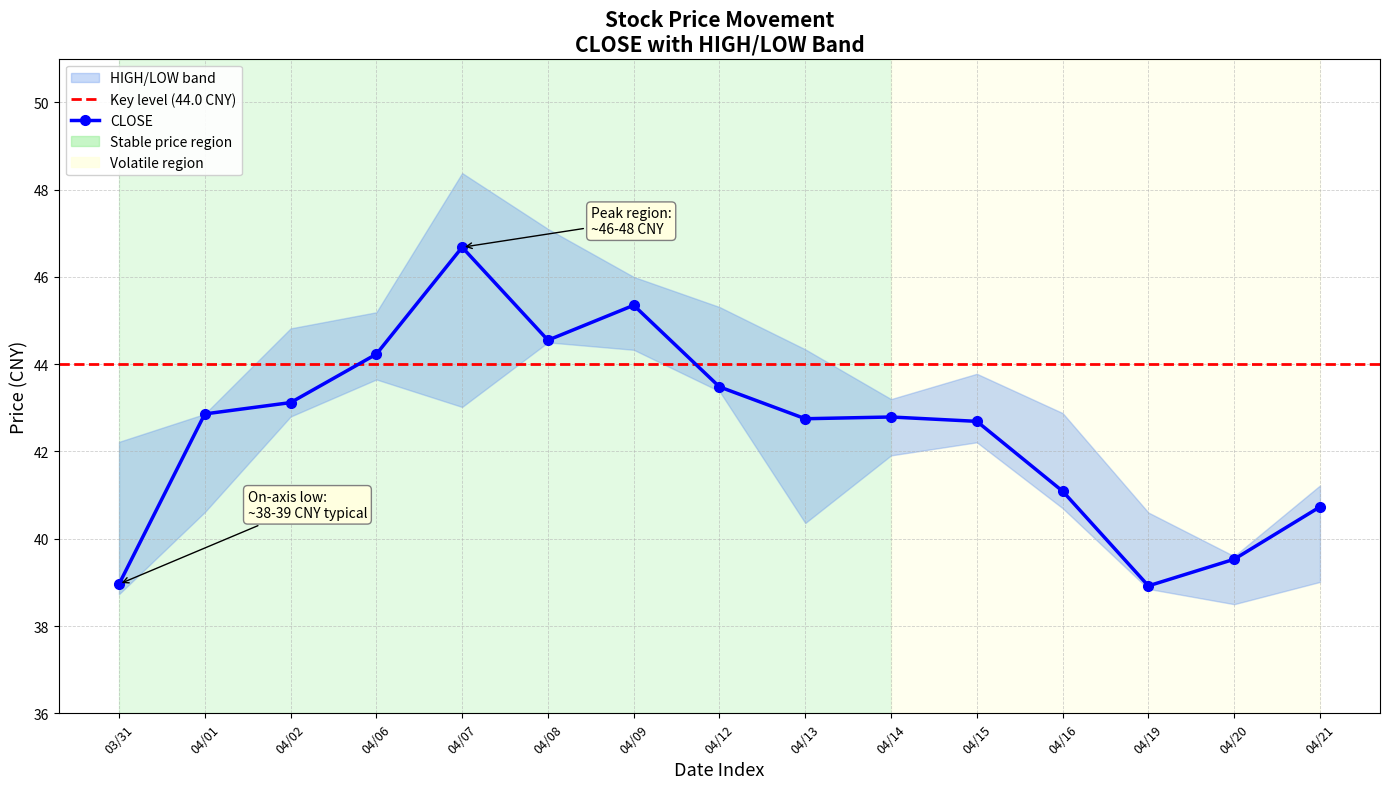

Reading right to left, extract all data points from this chart.

CLOSE: 20100421=40.7	20100420=39.5	20100419=38.9	20100416=41.1	20100415=42.7	20100414=42.8	20100413=42.8	20100412=43.5	20100409=45.4	20100408=44.5	20100407=46.7	20100406=44.2	20100402=43.1	20100401=42.9	20100331=39.0
HIGH: 20100421=41.2	20100420=39.6	20100419=40.6	20100416=42.9	20100415=43.8	20100414=43.2	20100413=44.3	20100412=45.3	20100409=46.0	20100408=47.1	20100407=48.4	20100406=45.2	20100402=44.8	20100401=42.9	20100331=42.2
LOW: 20100421=39.0	20100420=38.5	20100419=38.9	20100416=40.7	20100415=42.2	20100414=41.9	20100413=40.4	20100412=43.4	20100409=44.3	20100408=44.5	20100407=43.0	20100406=43.6	20100402=42.8	20100401=40.6	20100331=38.7